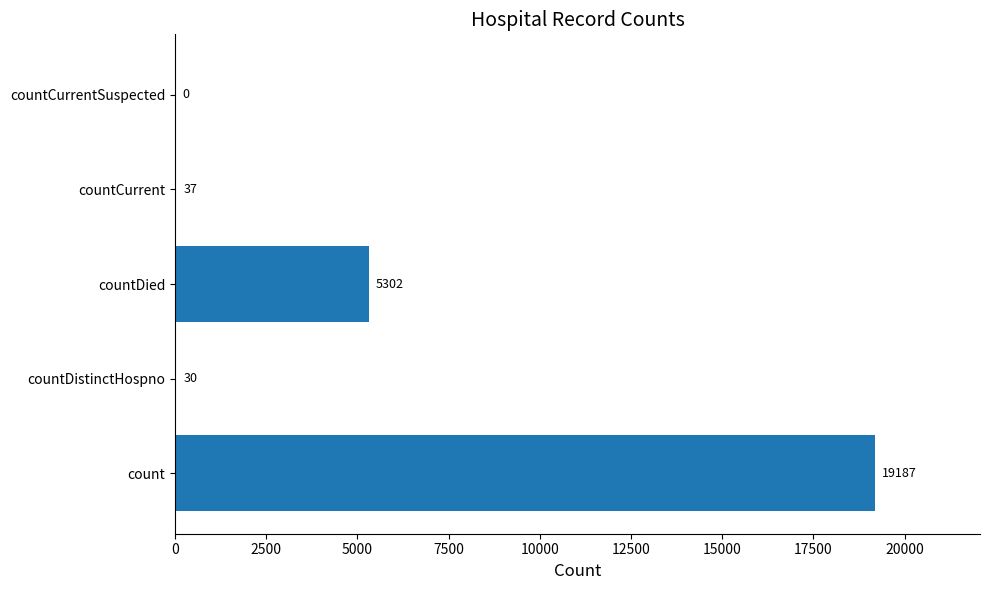

What is the change in value from countDistinctHospno to countDied?

+5272